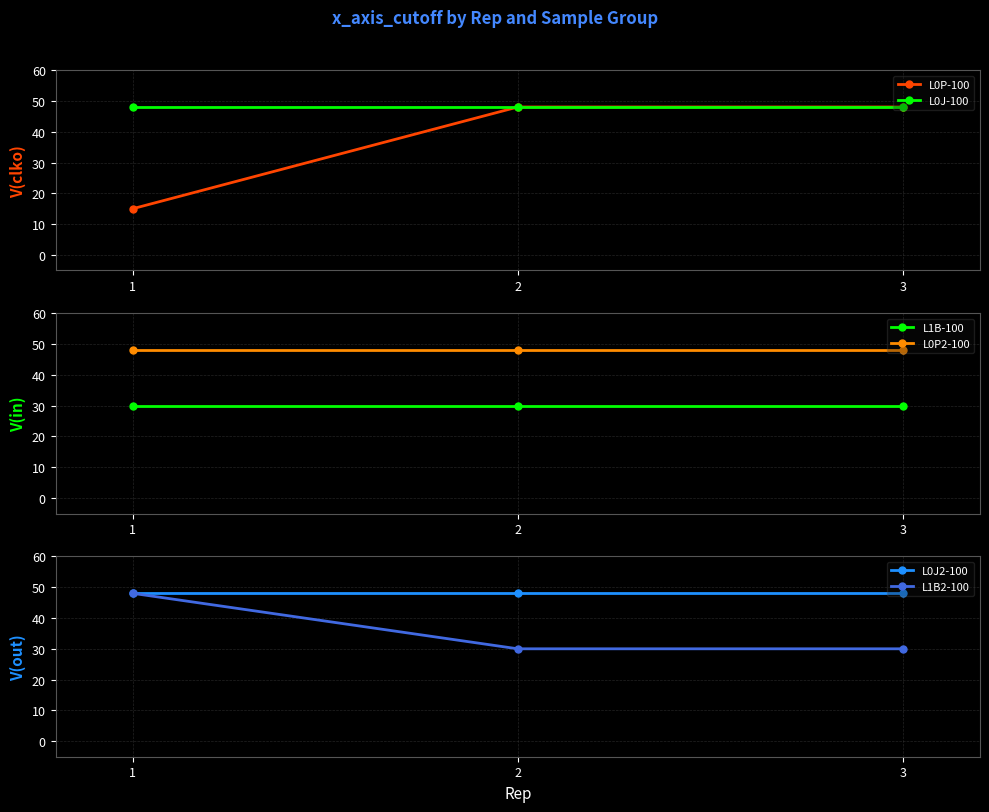

List the series in order of their peak value, highest first.

L0P-100, L0J-100, L0P2-100, L0J2-100, L1B2-100, L1B-100